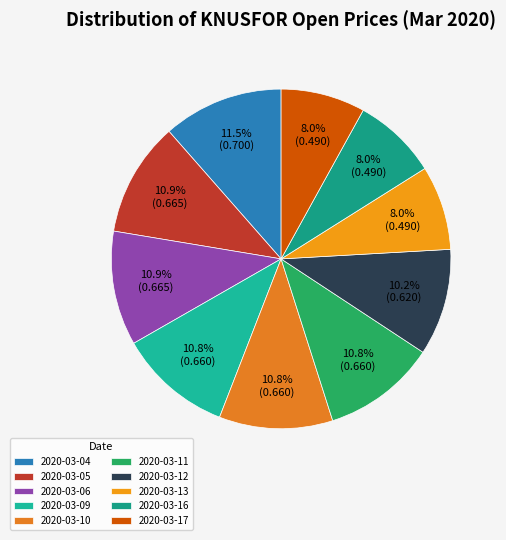

Combined, what portion of the pie is 2020-03-11 and 2020-03-13?

18.9%